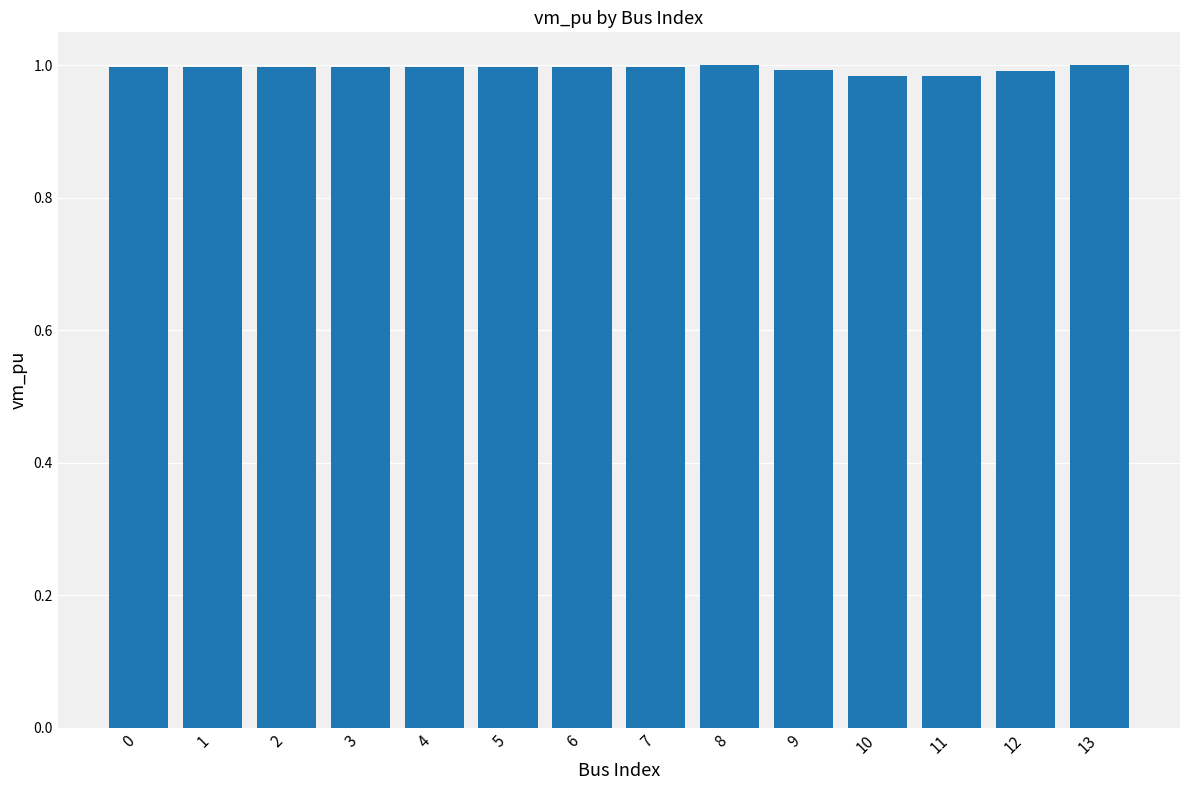

Is it true that the value at 12 is 1.3?

False